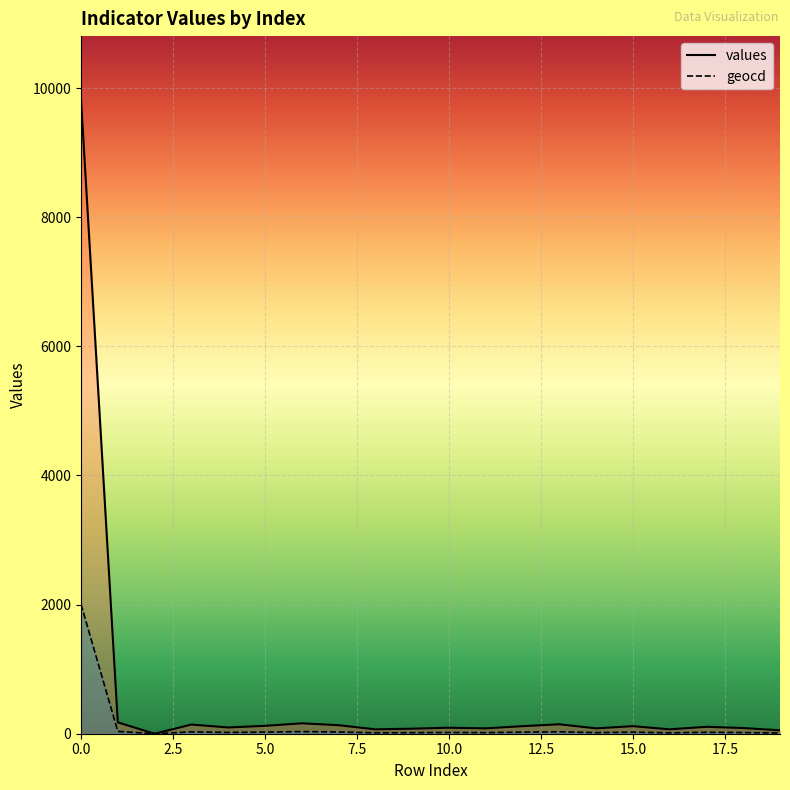

At how many categories does at least one series exceed 9655?

1